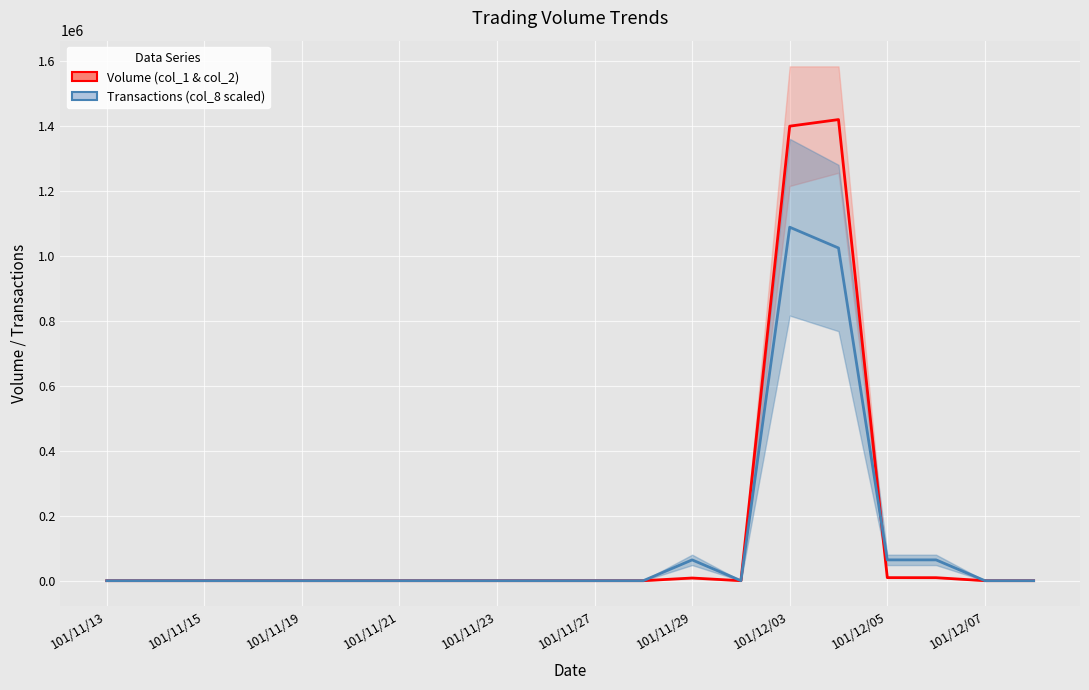

Is the value of Transactions (col_8 scaled) at 12 greater than the value of Volume (col_1 & col_2) at 11?

Yes